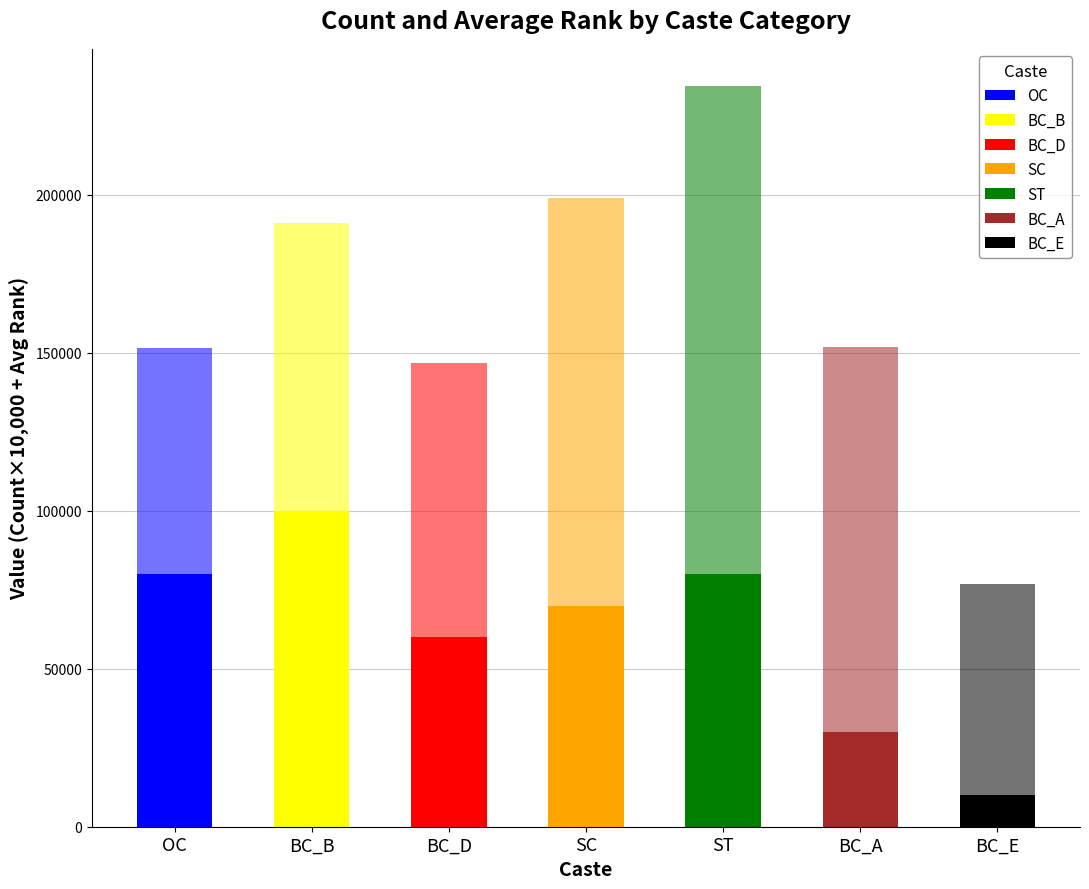

The Avg Rank series shows 86804 at BC_D. True or false?

True